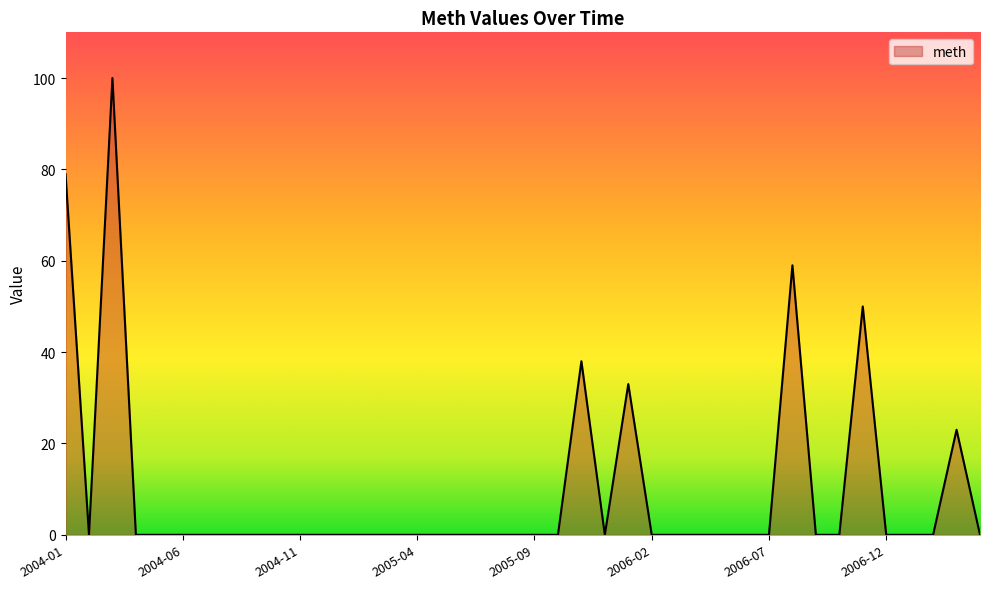

What is the difference between the maximum and minimum values?

100